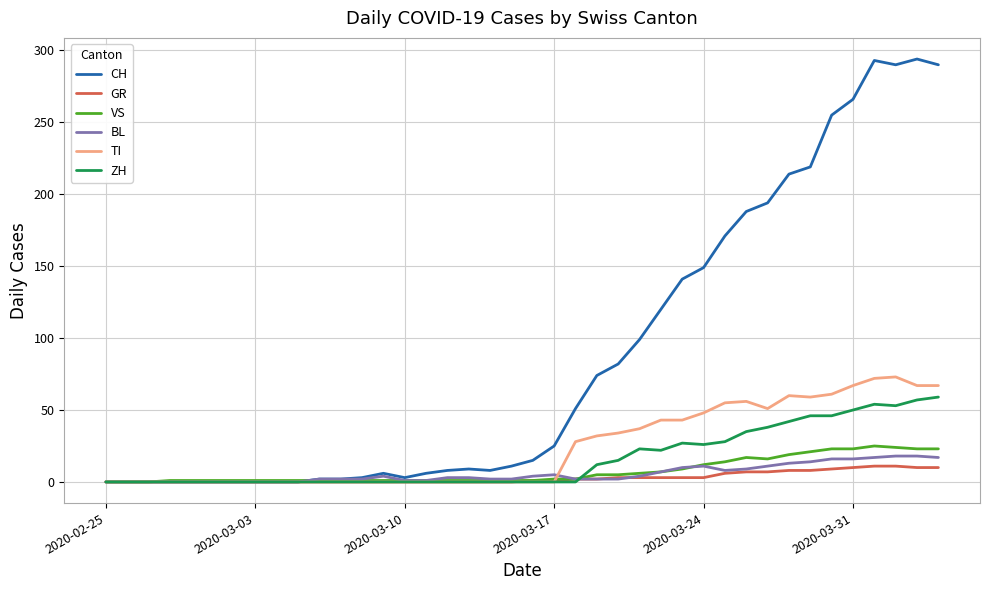

What is the difference between the maximum and second lowest values in the TI series?

73